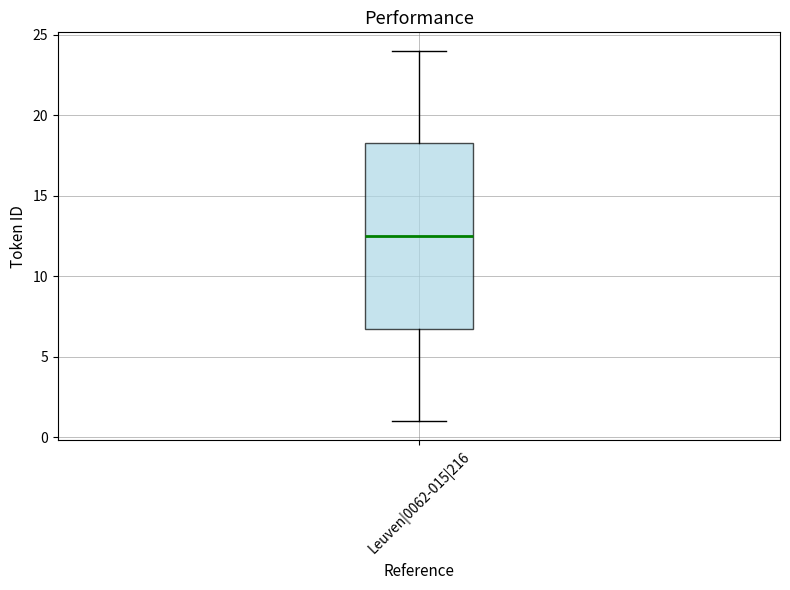

Transcribe this box plot: give where the median line is, the range the box spans, and where the two whiskers end, as read against the y-axis. The values are not printed on the chart, so give them approximately, as read against the axis.

median 12.5, box 7.0 to 18.5, whiskers 1.0 to 24.0